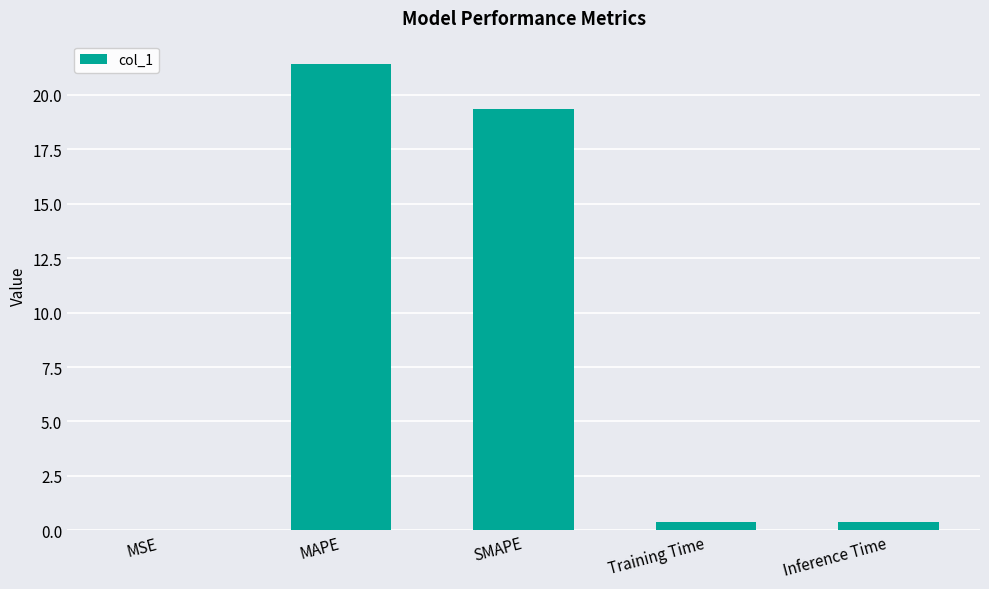

What is the greatest value displayed?

21.4